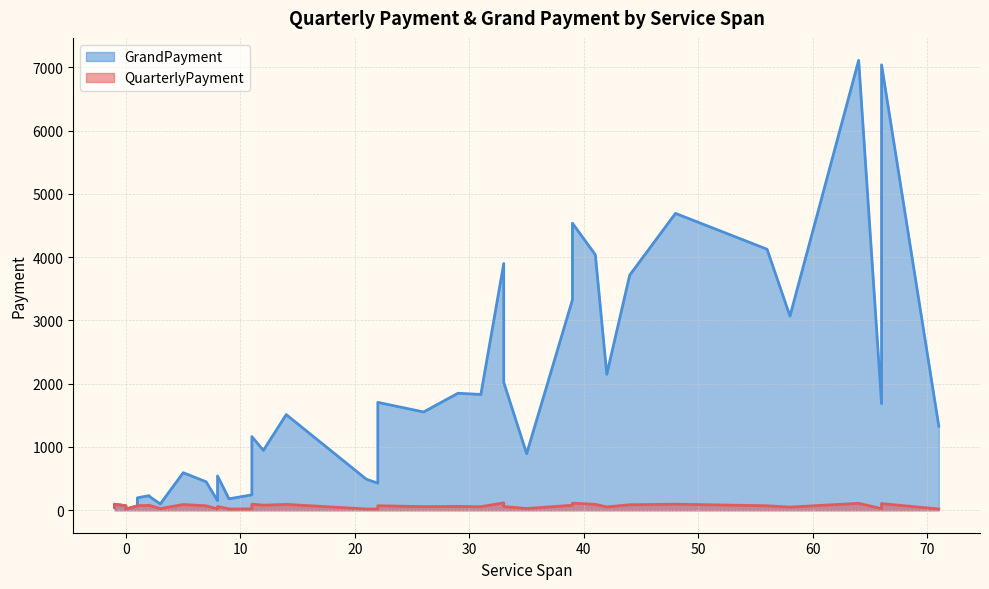

Is the value of QuarterlyPayment at 11 greater than the value of GrandPayment at 22?

No